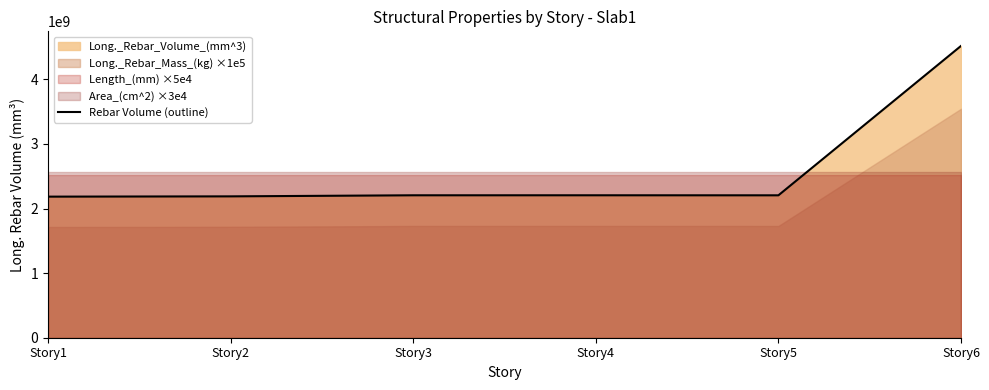

What is the difference between the values at Story1 and Story3?

20950556.5